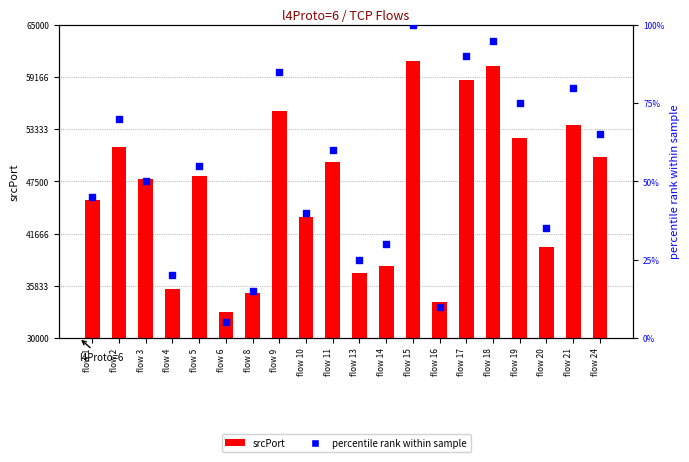

What is the total value across all series at flow 21?

53933